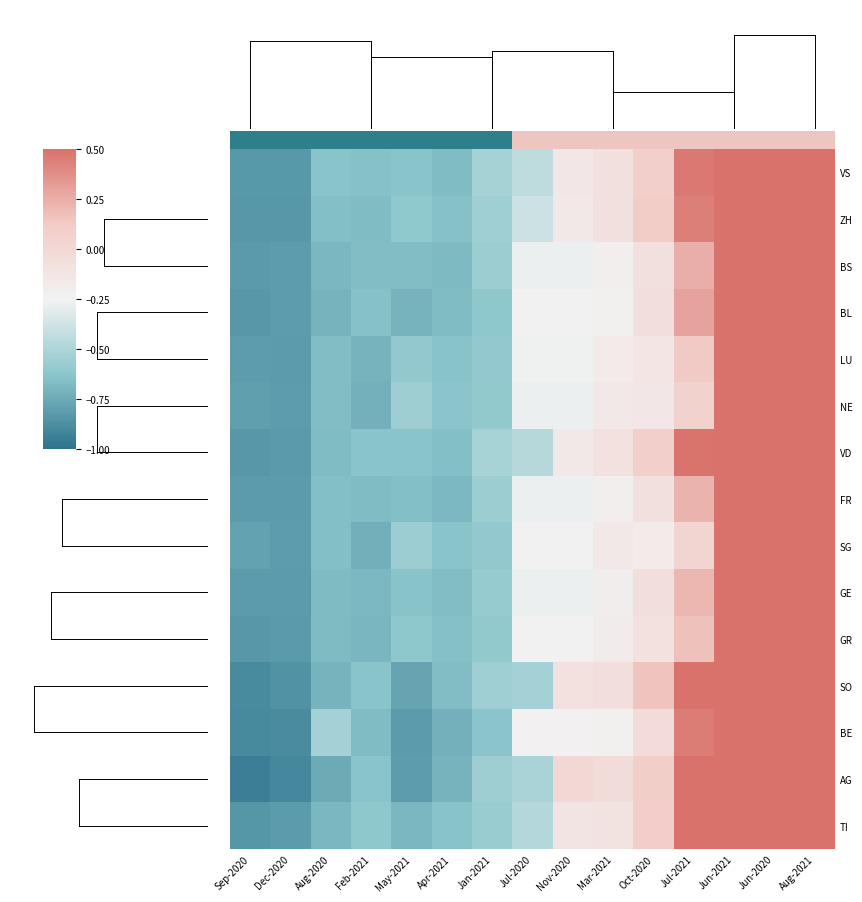

What is the greatest value displayed?

3.0